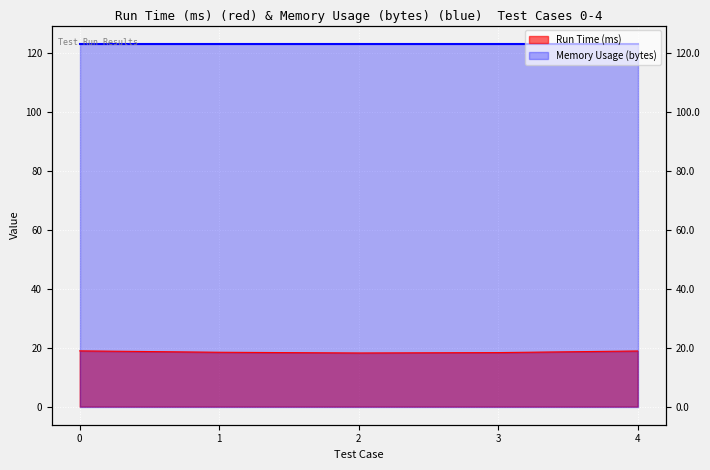

Reading left to right, transcribe all the data shown in this chart.

0=18.9	1=18.4	2=18.2	3=18.3	4=18.8